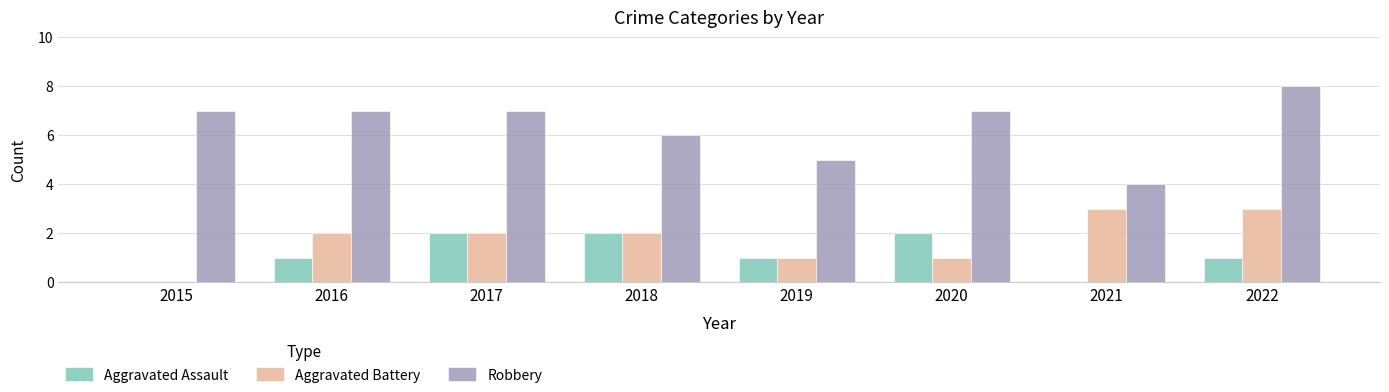

The value of Aggravated Assault at 2020 is 3. True or false?

False